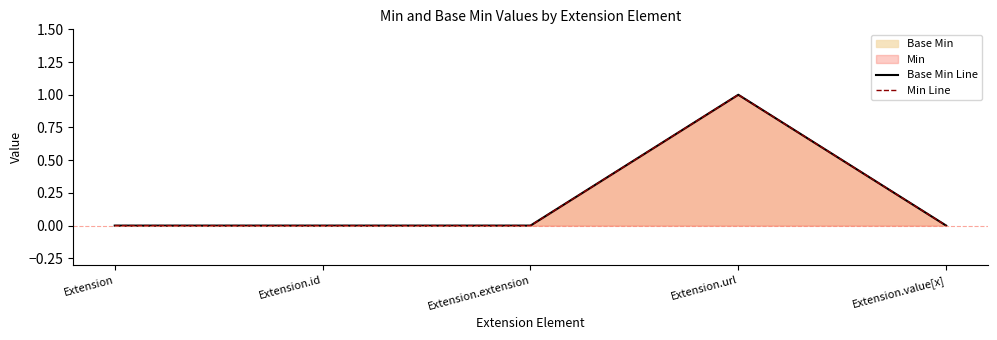

List the series in order of their peak value, lowest first.

Base Min Line, Min Line